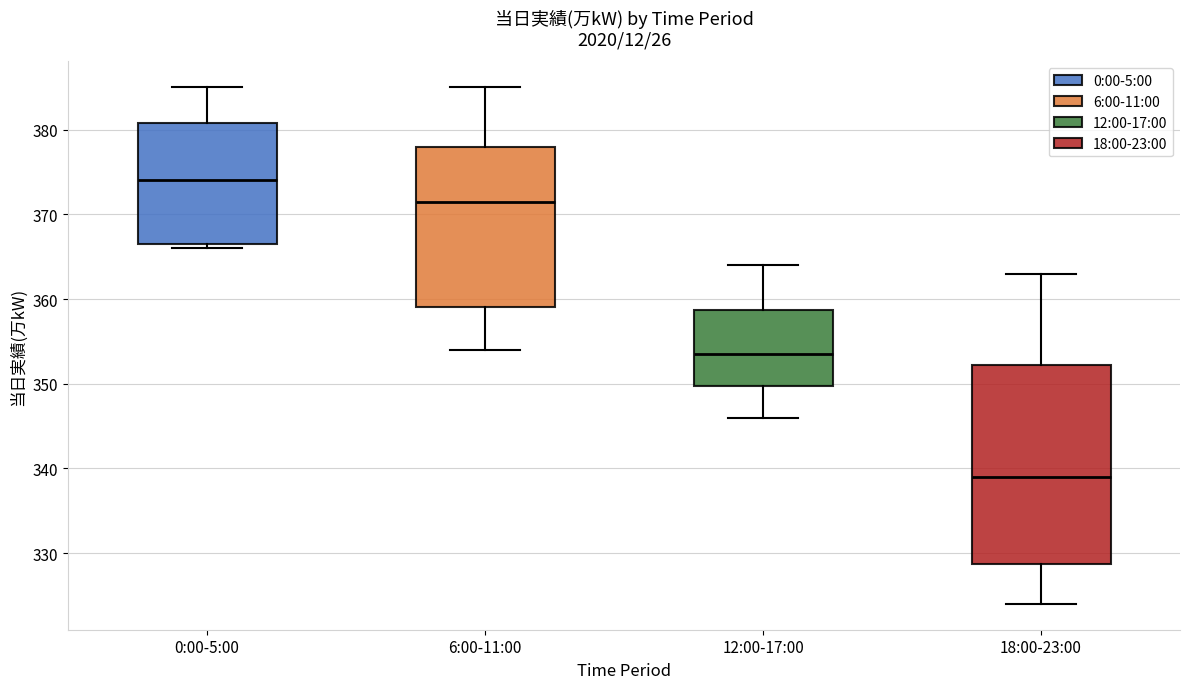

Where is the lower edge of the box for 12:00-17:00 on the y-axis? The values are not printed on the chart, so give them approximately, as read against the axis.

350